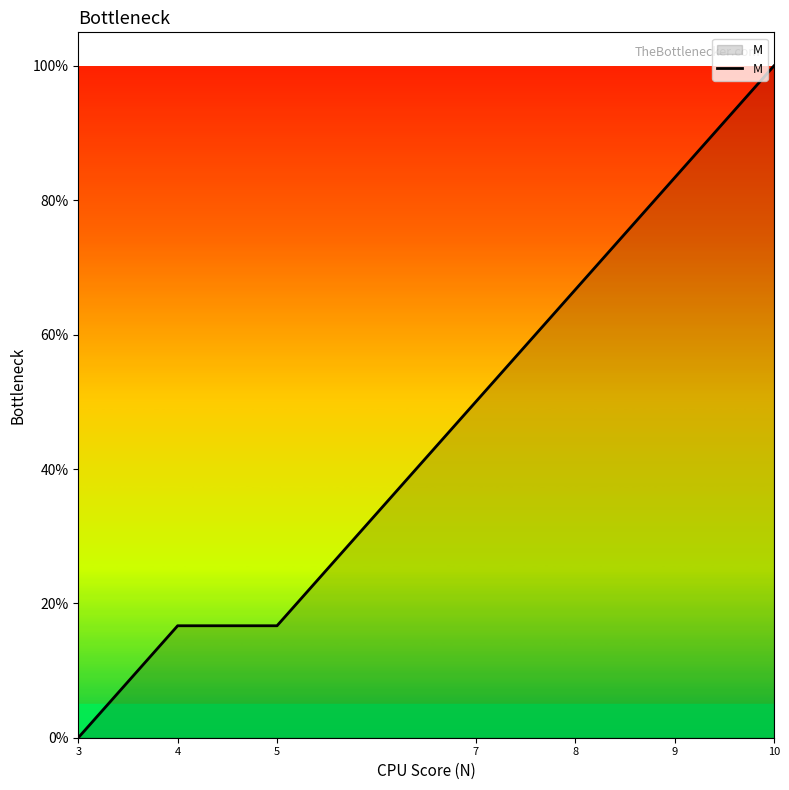

What is the sum of the values at 10 and 9?

183.3